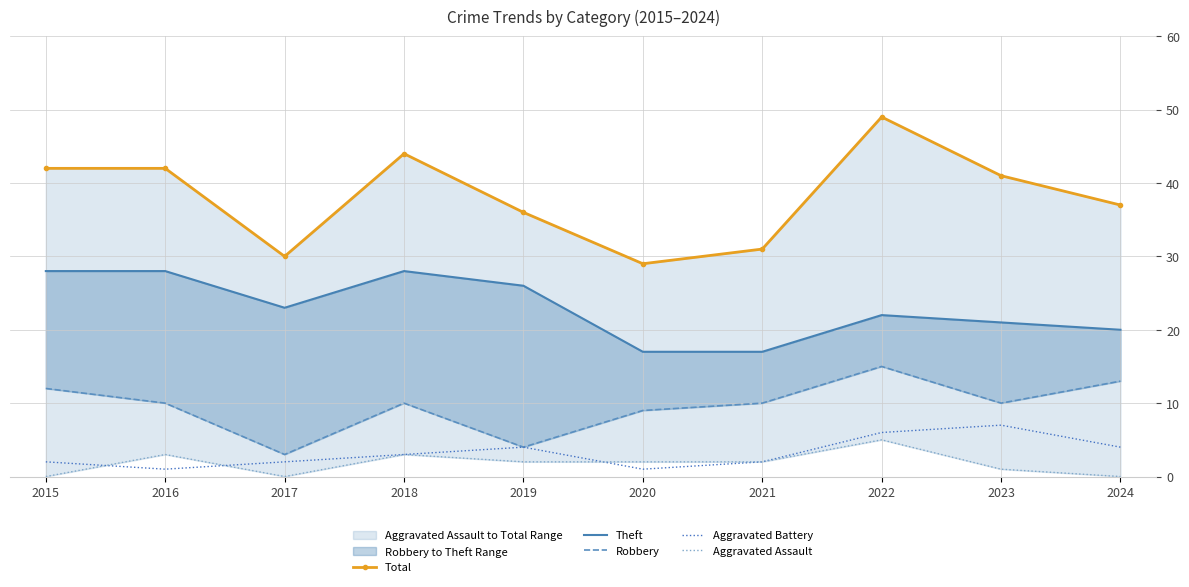

Where is the first local minimum for Aggravated Battery?

2016